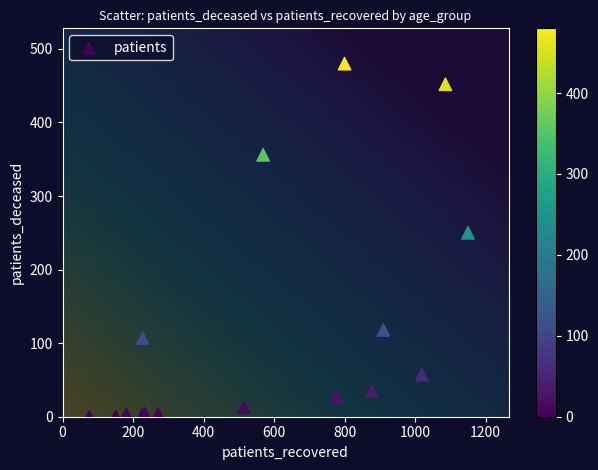

What Y value in the scatter plot is closest to 240?

250